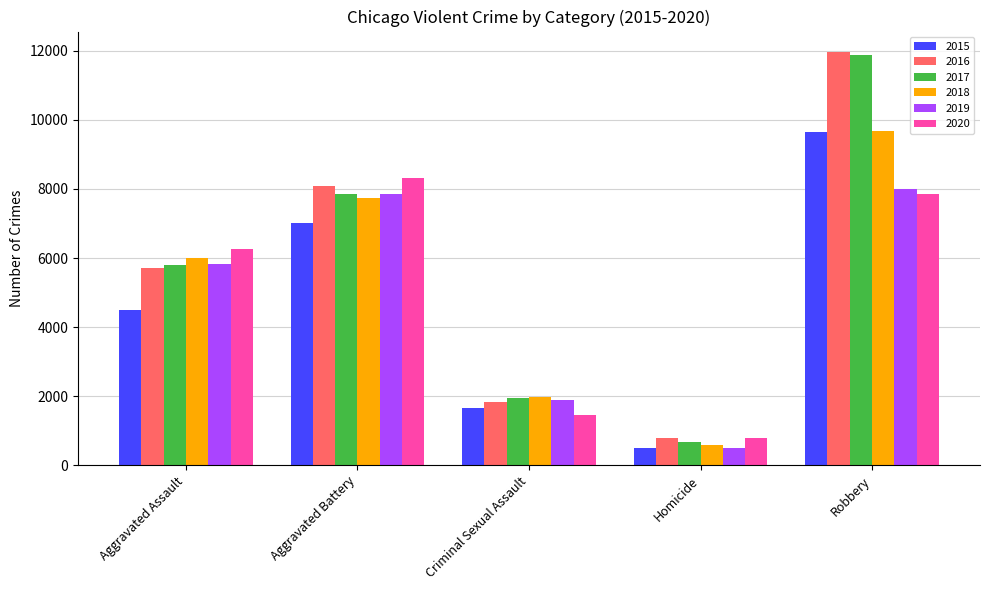

Which series changed the most between Aggravated Battery and Homicide?

2020